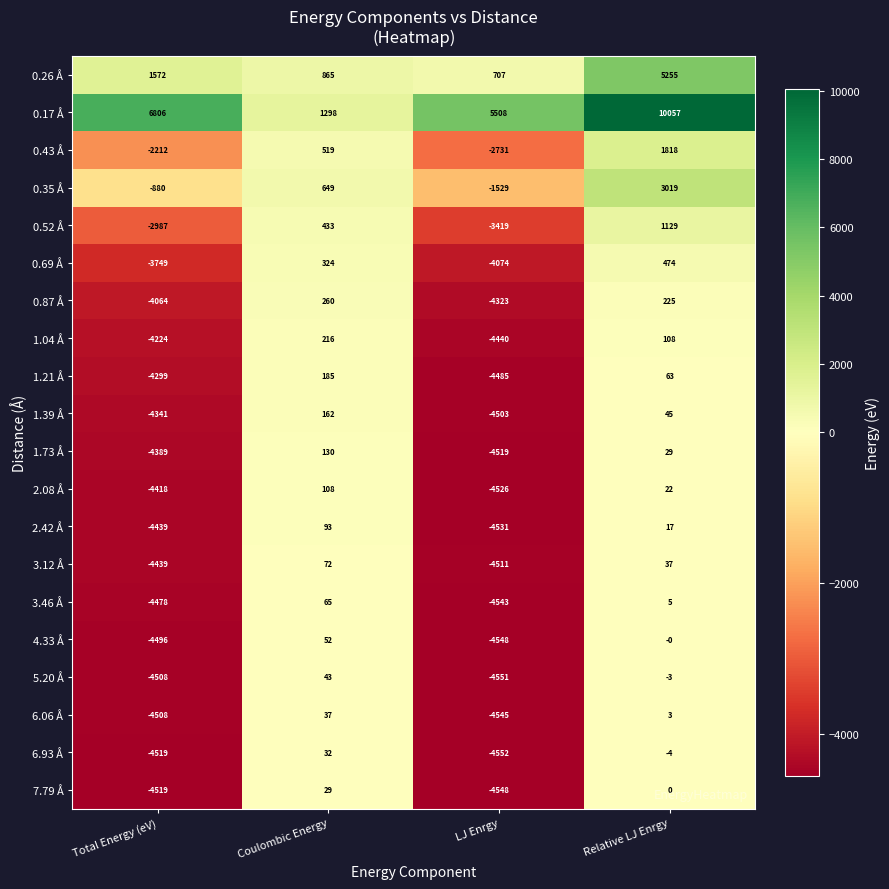

Which label corresponds to the largest value in the chart?

Relative LJ Enrgy